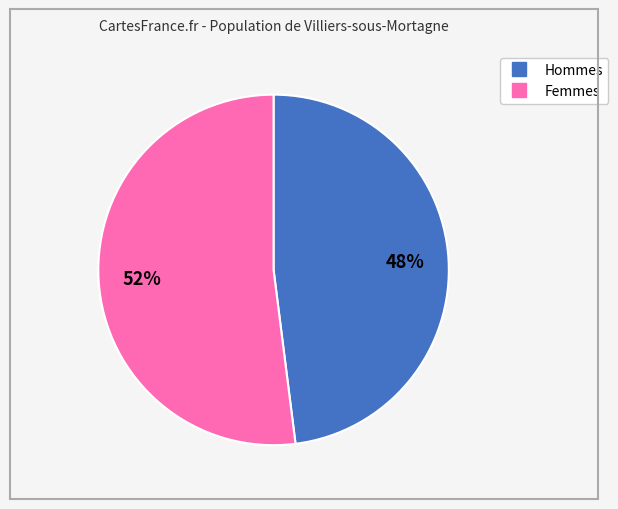

How many segments does this pie chart have?

2